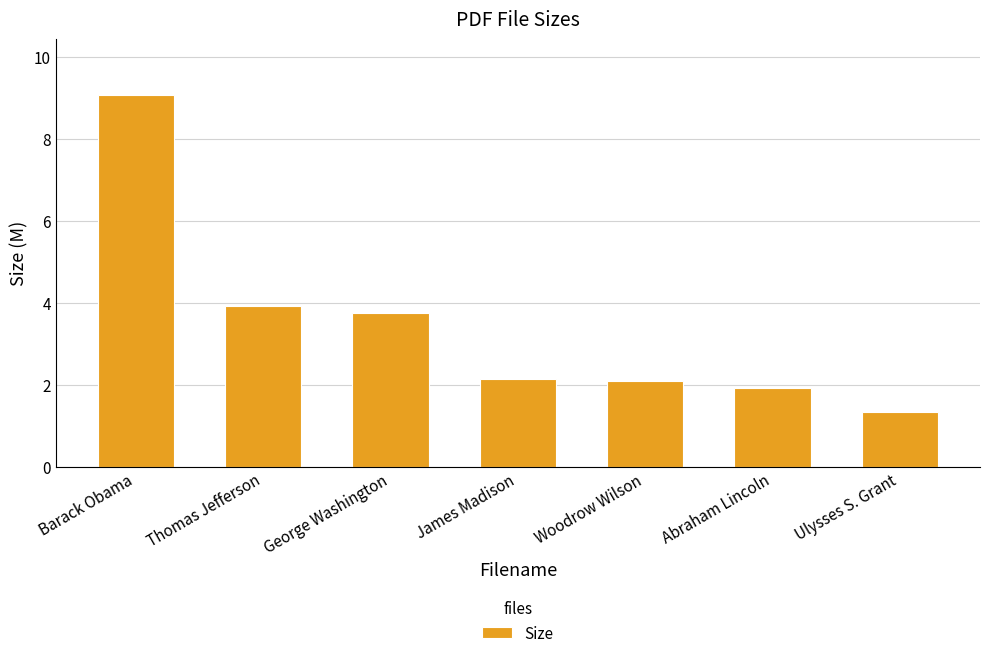

Between Ulysses S. Grant and Abraham Lincoln, which is larger?

Abraham Lincoln